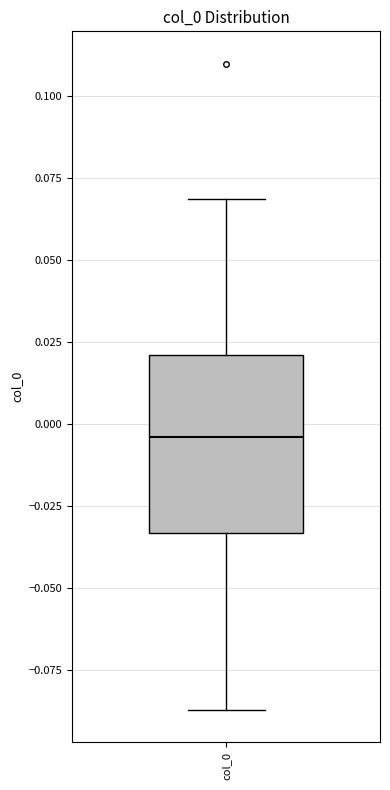

Where does the median line of the box for col_0 sit on the y-axis? The values are not printed on the chart, so give them approximately, as read against the axis.

-0.005